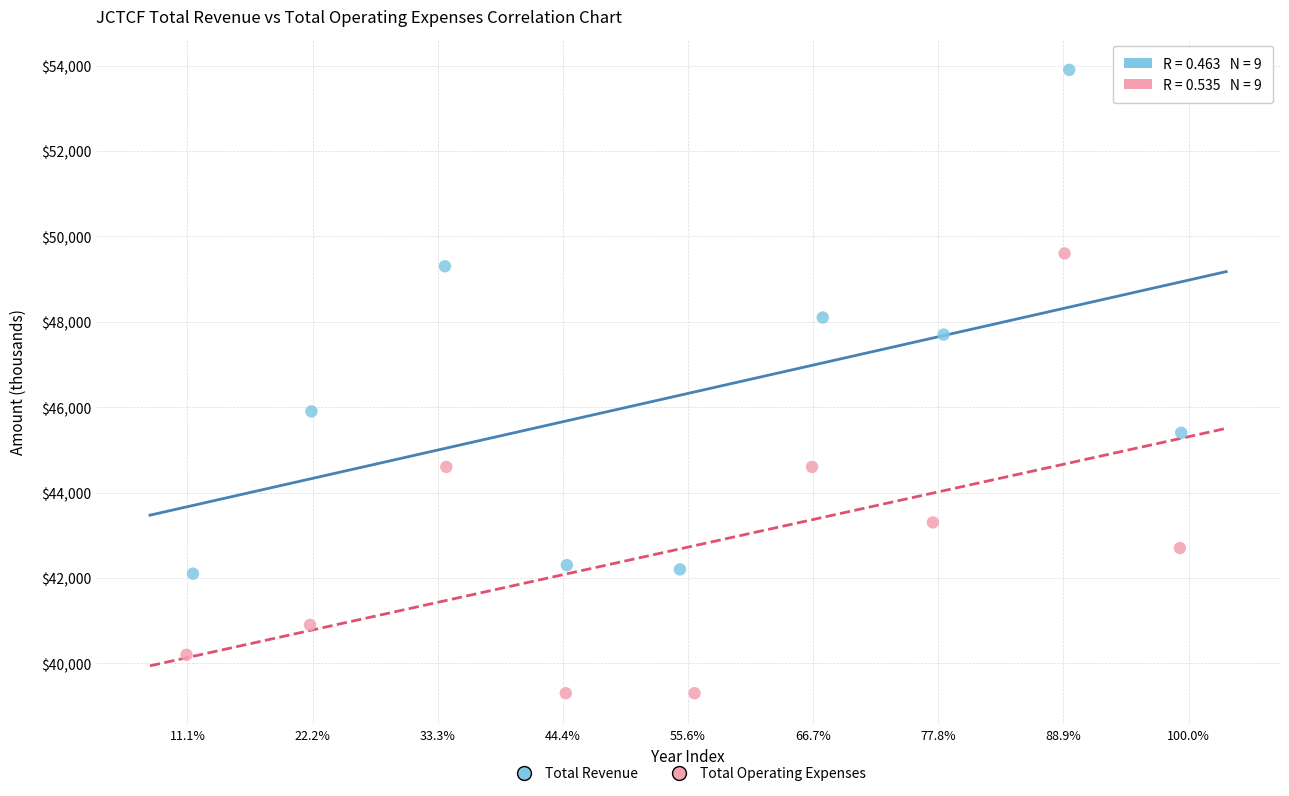

Which series has the largest Y range (max minus min)?

Total Revenue